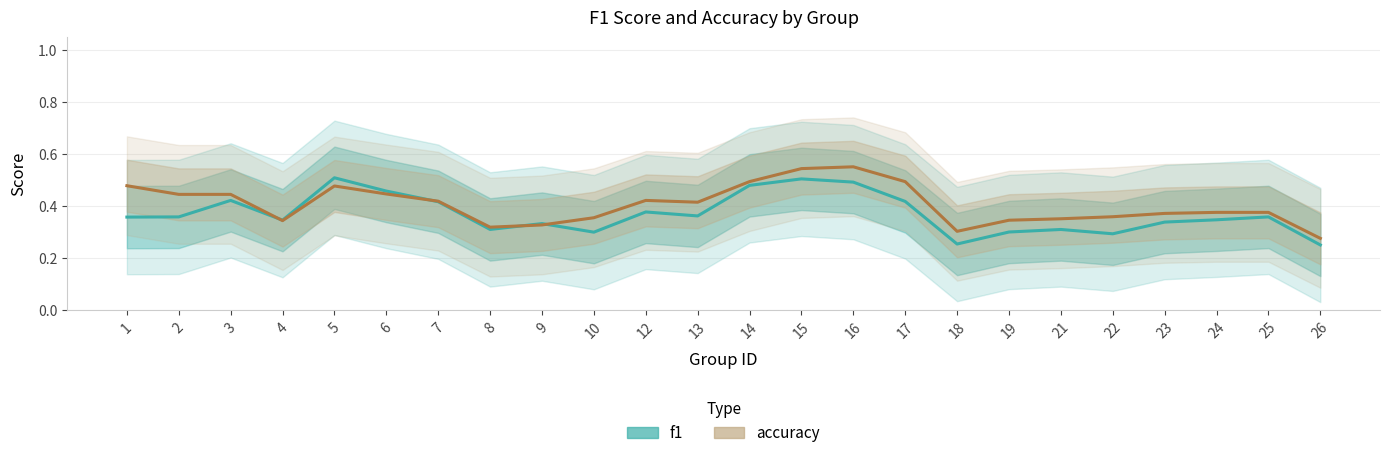

Where is the first local minimum for f1?

4